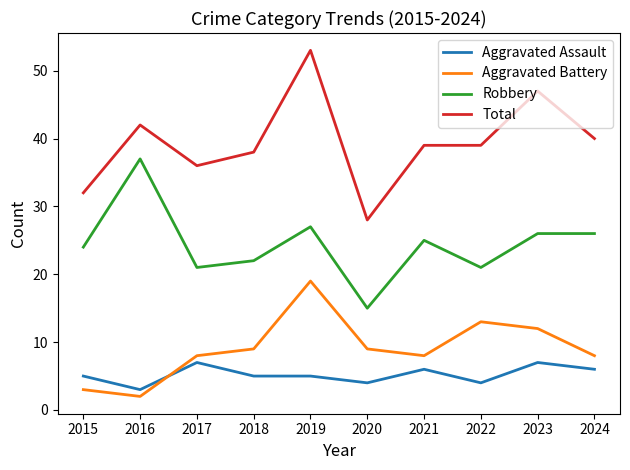

Read the Aggravated Assault value at 2016.

3